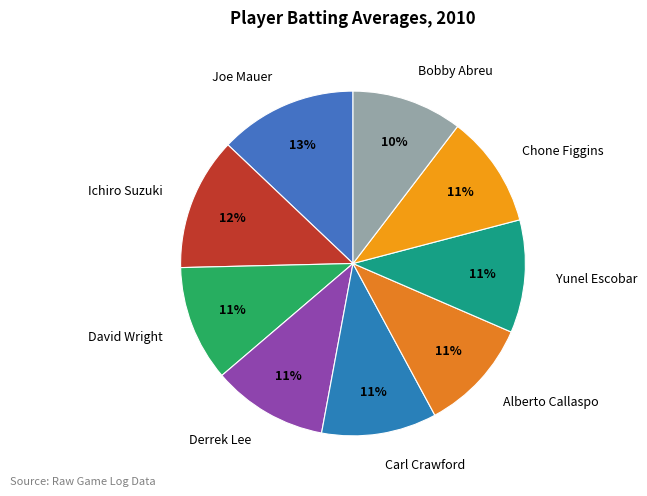

Between Ichiro Suzuki and Alberto Callaspo, which is larger?

Ichiro Suzuki